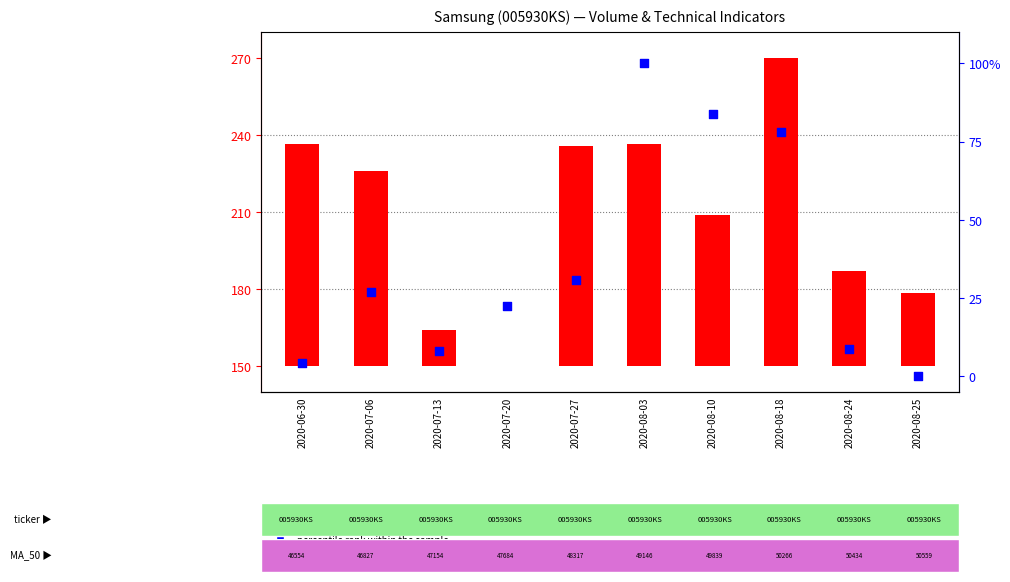

Which series contains the highest Y value?

count